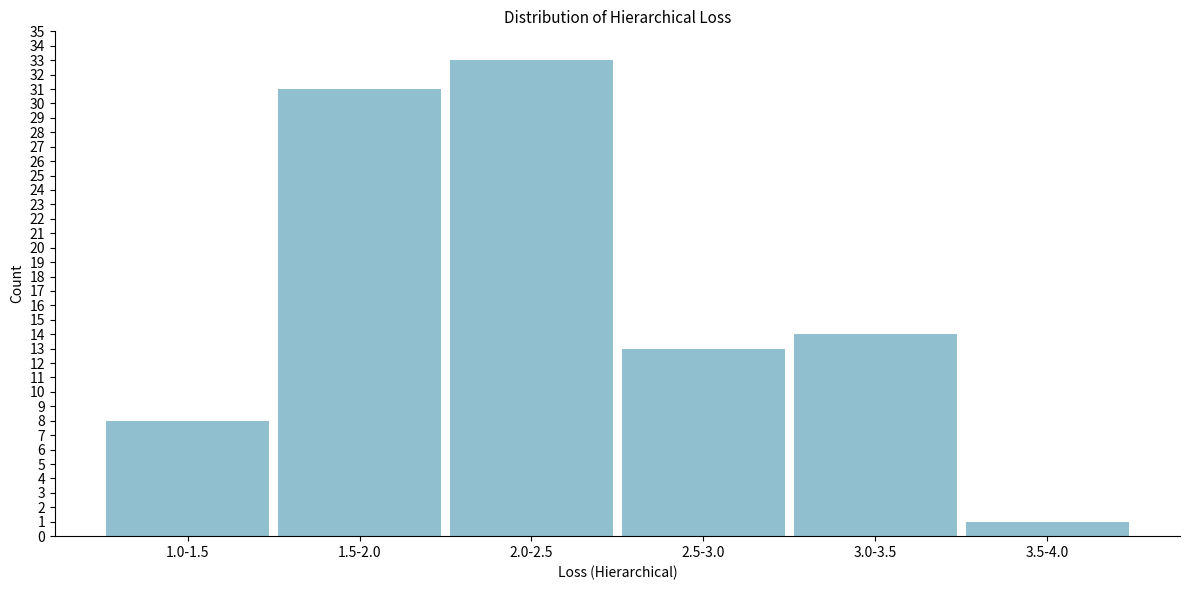

Reading left to right, extract all data points from this chart.

1.0-1.5=8	1.5-2.0=31	2.0-2.5=33	2.5-3.0=13	3.0-3.5=14	3.5-4.0=1